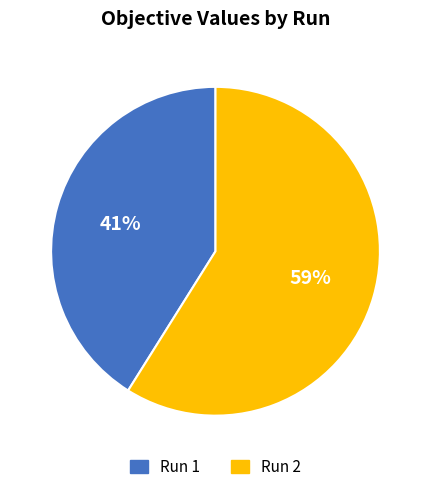

Count the number of slices in the pie.

2